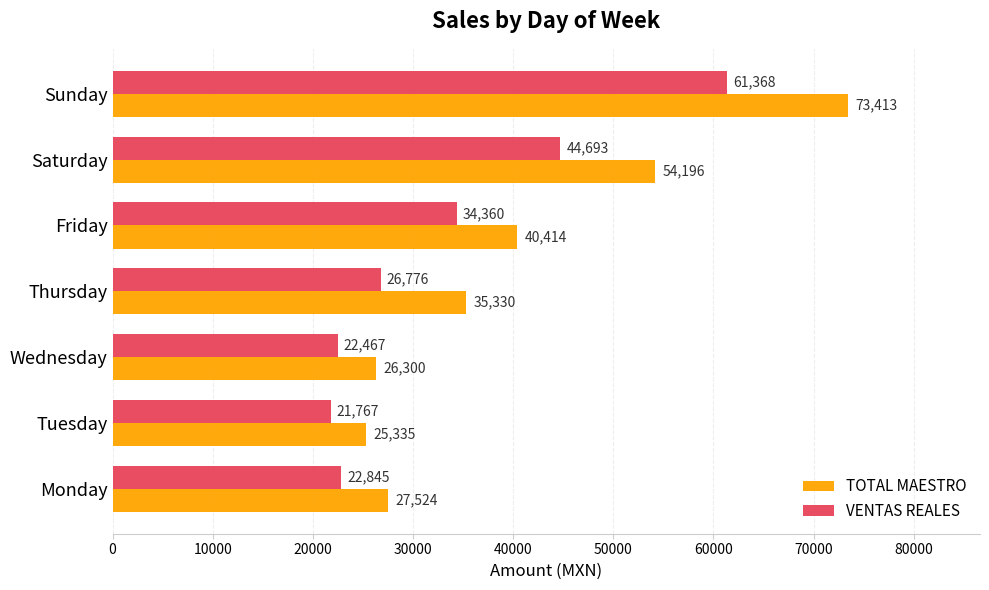

Which series has the largest range (max minus min)?

TOTAL MAESTRO